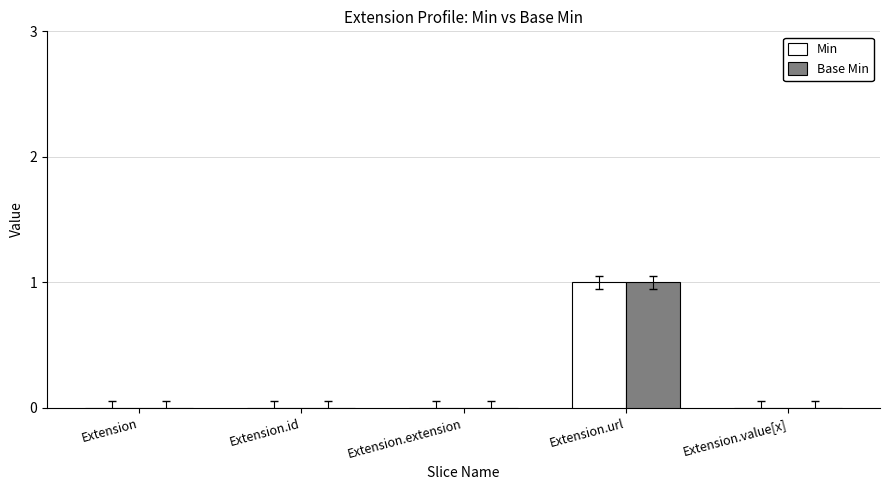

What value does the Base Min series have at Extension.url?

1